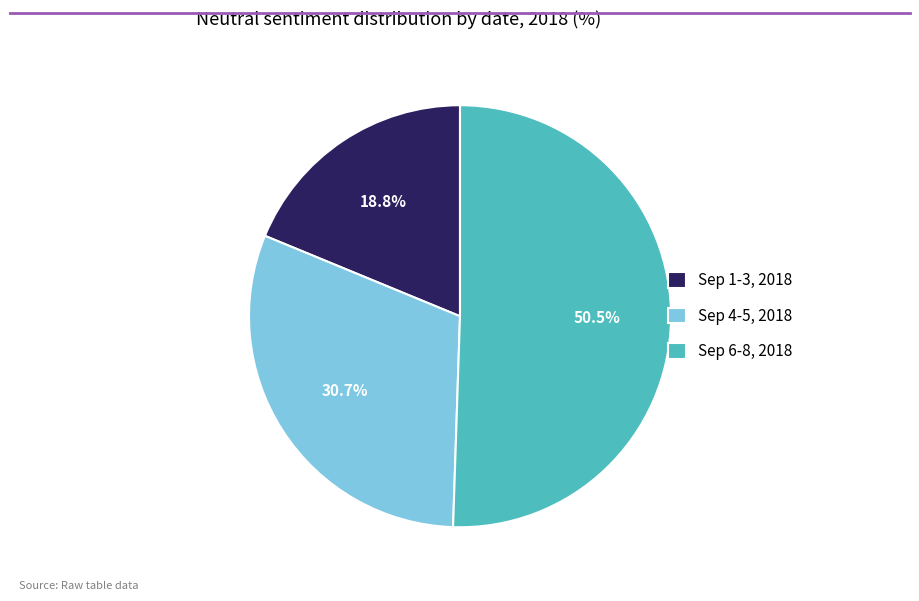

Is there a majority slice in this chart?

Yes